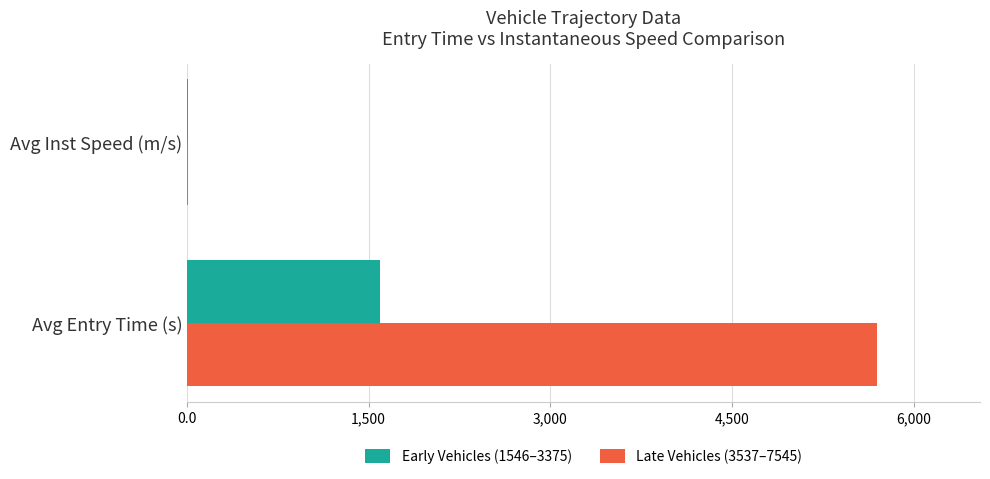

True or false: Early Vehicles (1546–3375) has a value of 1598.0 at Avg Entry Time (s).

True